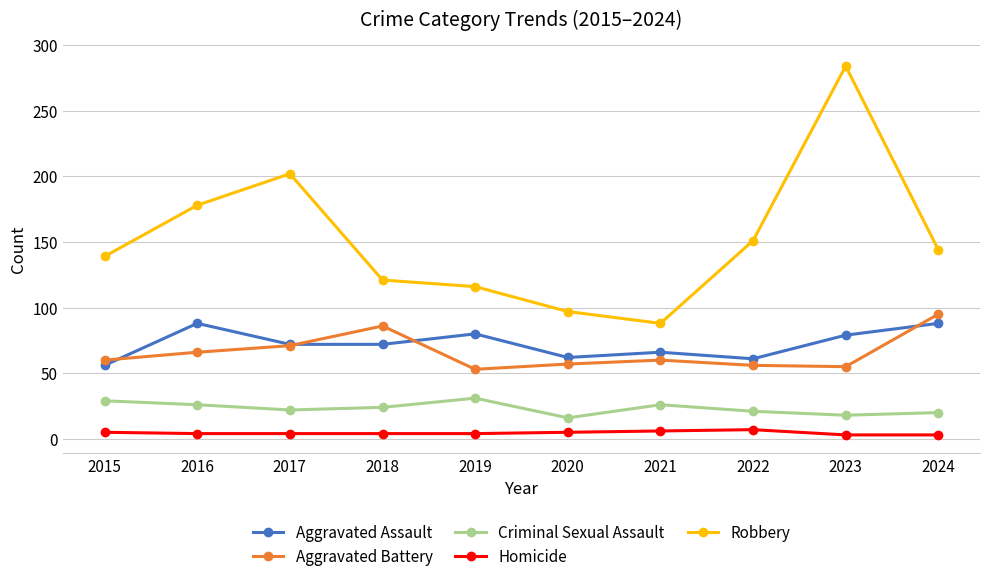

Between 2015 and 2023, which series saw the biggest shift?

Robbery